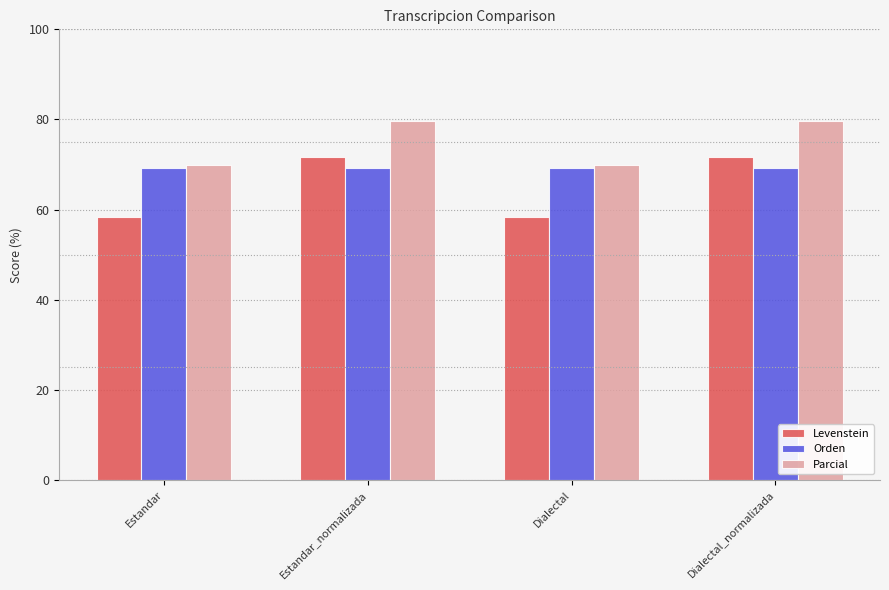

Read the Parcial value at Dialectal_normalizada.

79.6